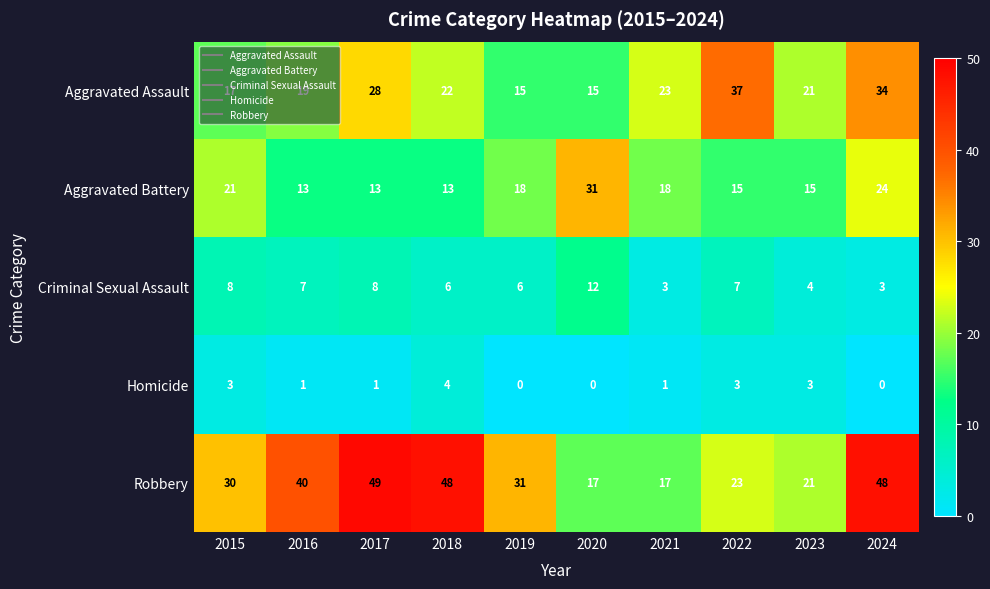

Is it true that Aggravated Battery equals 31 at 2020?

True